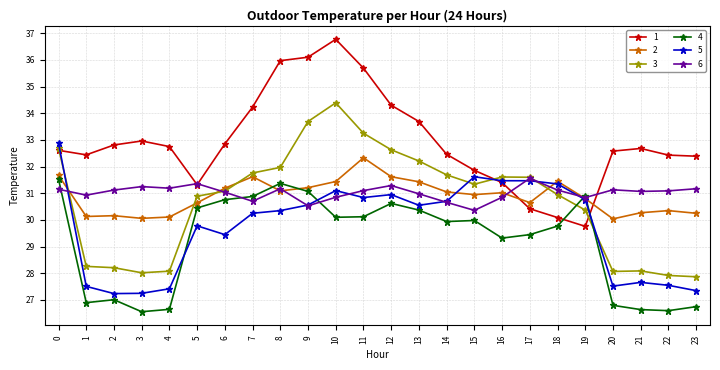

What is the spread (max minus min) of values at 8?

5.6